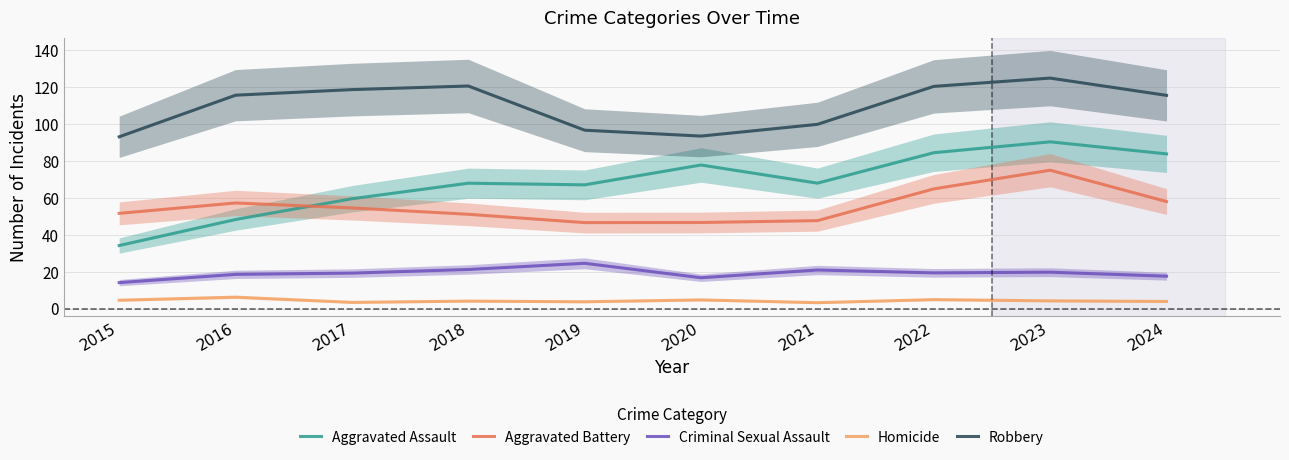

What is the greatest value displayed?

124.9